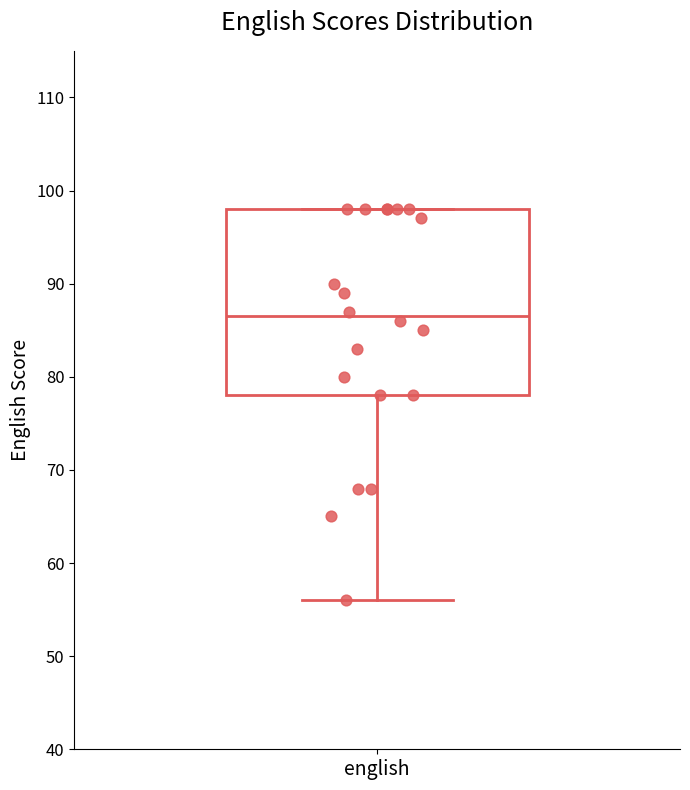

Read this box plot against the y-axis: the position of the median line, the range covered by the box, and the ends of both whiskers. The values are not printed on the chart, so give them approximately, as read against the axis.

median 87, box 78 to 98, whiskers 56 to 98